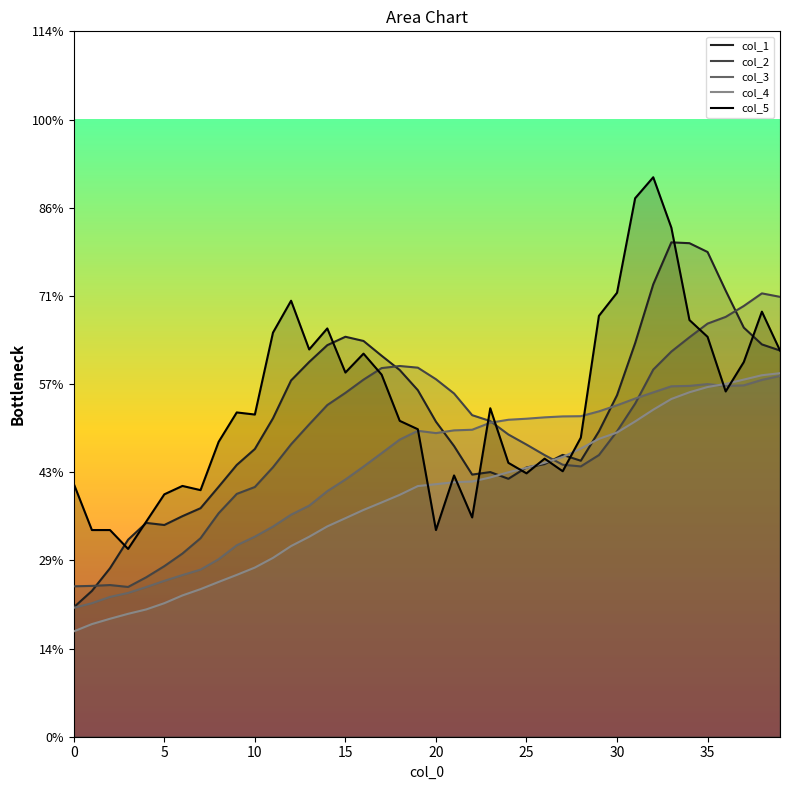

At how many categories does at least one series exceed 0?

40